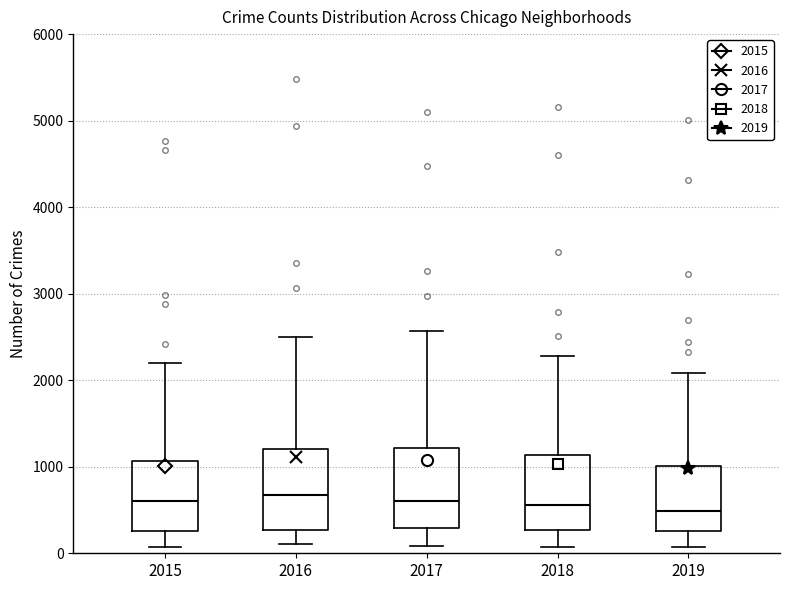

Reading left to right, read every box against the y-axis: the position of its median line, the range the box covers, and the ends of its whiskers. The values are not printed on the chart, so give them approximately, as read against the axis.

2015: median 600, box 300 to 1100, whiskers 100 to 2200
2016: median 700, box 300 to 1200, whiskers 100 to 2500
2017: median 600, box 300 to 1200, whiskers 100 to 2600
2018: median 600, box 300 to 1100, whiskers 100 to 2300
2019: median 500, box 300 to 1000, whiskers 100 to 2100